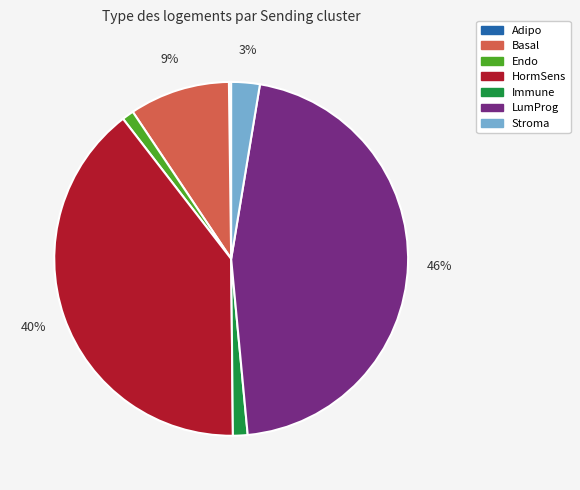

To the nearest percent, what portion does LumProg represent?

46%